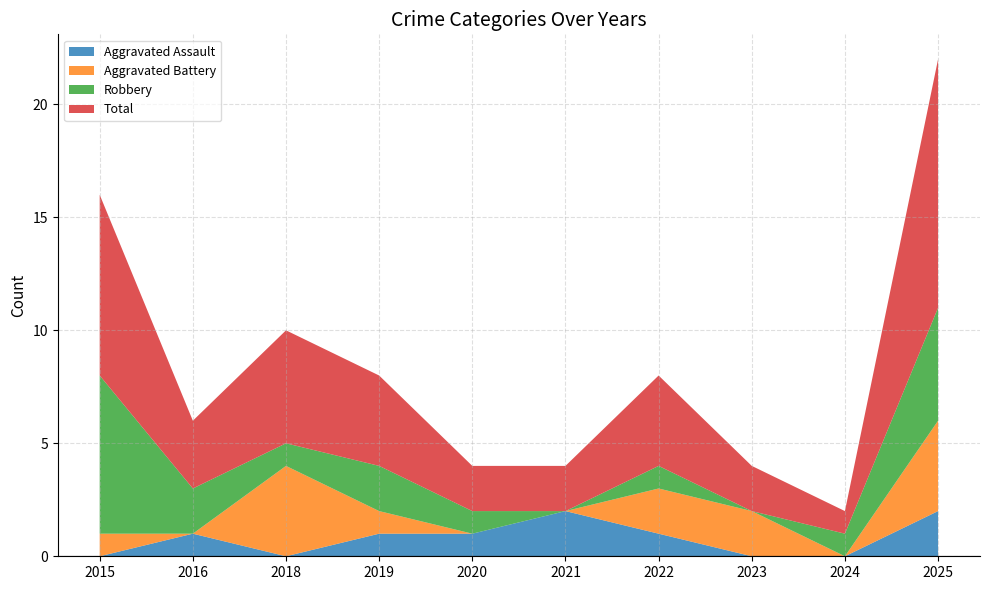

Reading left to right, list all the values displayed in this chart.

Aggravated Assault: 0	1	0	1	1	2	1	0	0	2
Aggravated Battery: 1	0	4	1	0	0	2	2	0	4
Robbery: 7	2	1	2	1	0	1	0	1	5
Total: 8	3	5	4	2	2	4	2	1	11